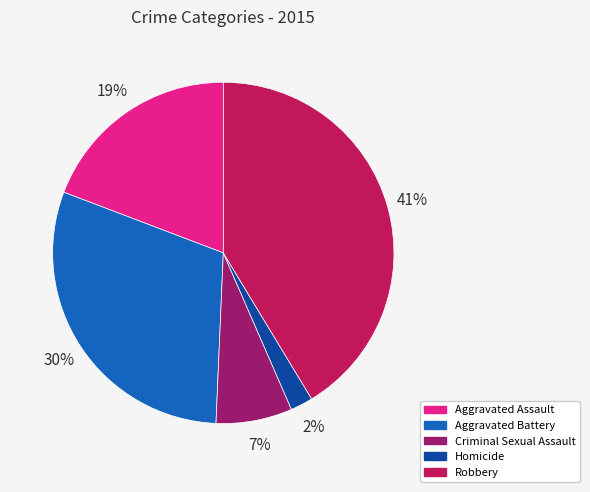

True or false: Aggravated Assault accounts for 28% of the total.

False